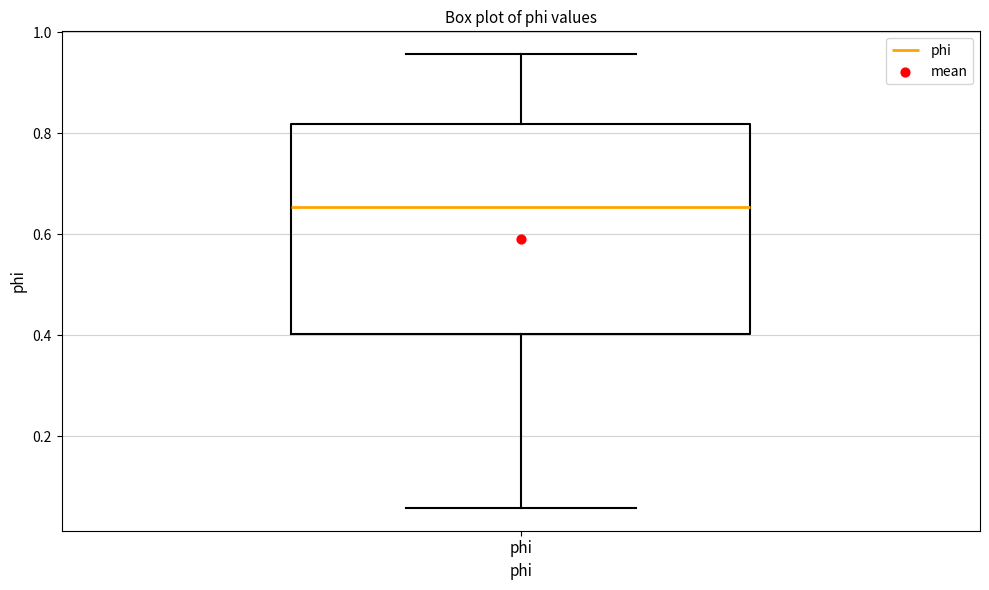

Read this box plot against the y-axis: the position of the median line, the range covered by the box, and the ends of both whiskers. The values are not printed on the chart, so give them approximately, as read against the axis.

median 0.66, box 0.40 to 0.82, whiskers 0.06 to 0.96